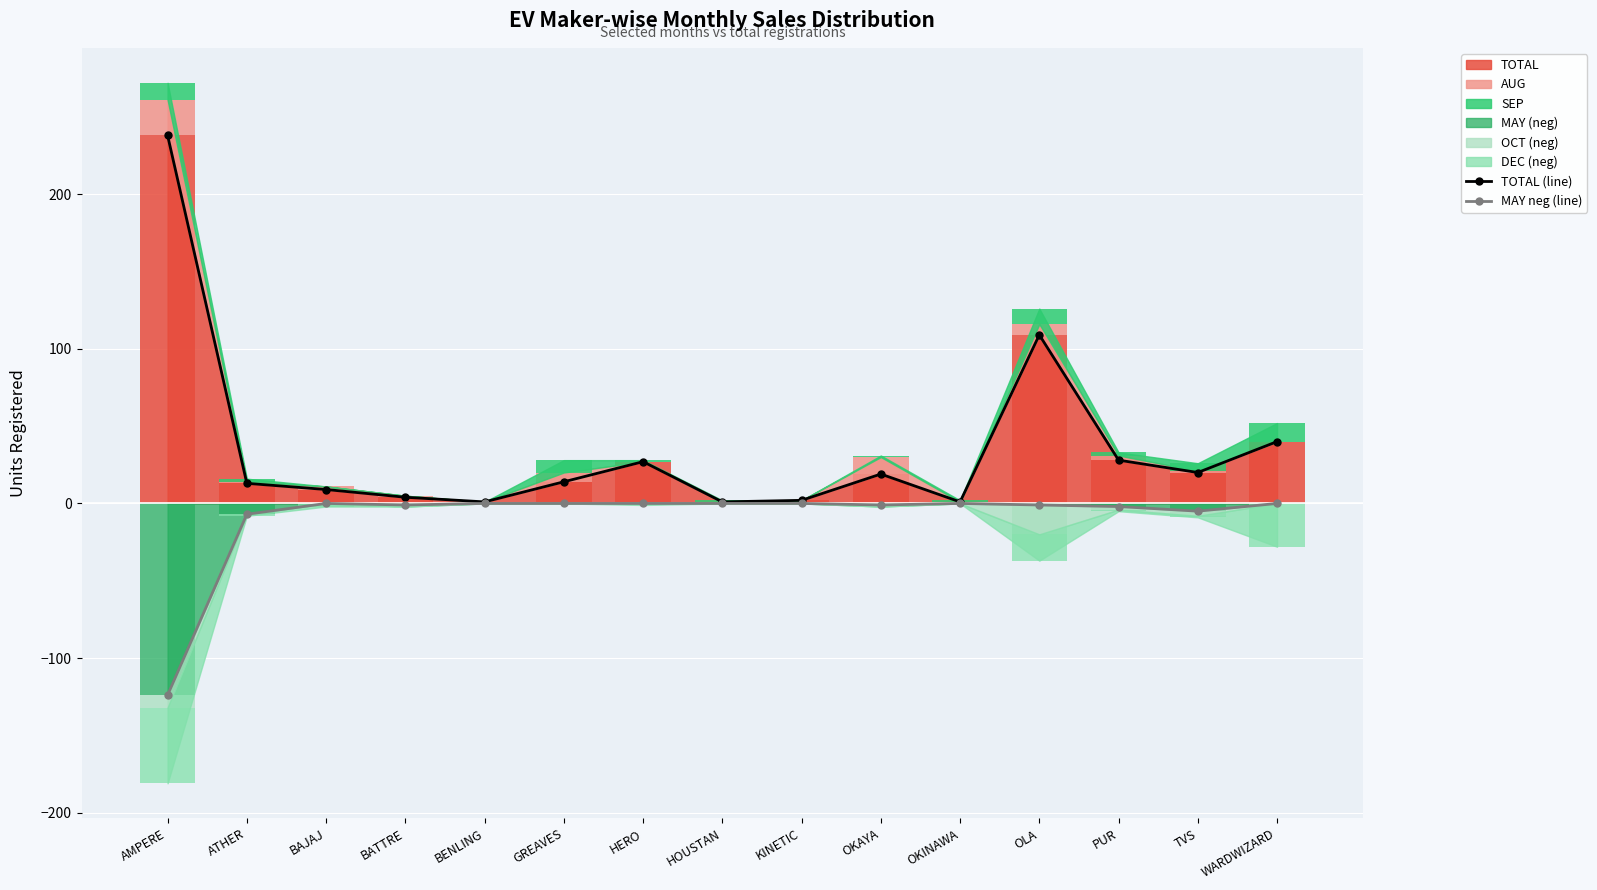

Reading right to left, extract all data points from this chart.

TOTAL (line): WARDWIZARD=40	TVS=20	PUR=28	OLA=109	OKINAWA=1	OKAYA=19	KINETIC=2	HOUSTAN=1	HERO=27	GREAVES=14	BENLING=1	BATTRE=4	BAJAJ=9	ATHER=13	AMPERE=238
MAY neg (line): WARDWIZARD=0	TVS=-5	PUR=-2	OLA=-1	OKINAWA=0	OKAYA=-1	KINETIC=0	HOUSTAN=0	HERO=0	GREAVES=0	BENLING=0	BATTRE=-1	BAJAJ=0	ATHER=-7	AMPERE=-124